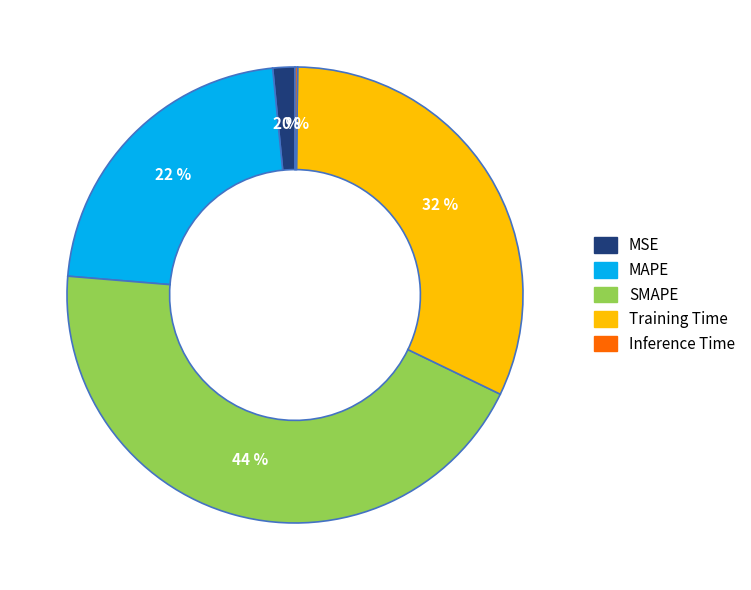

Is there a majority slice in this chart?

No